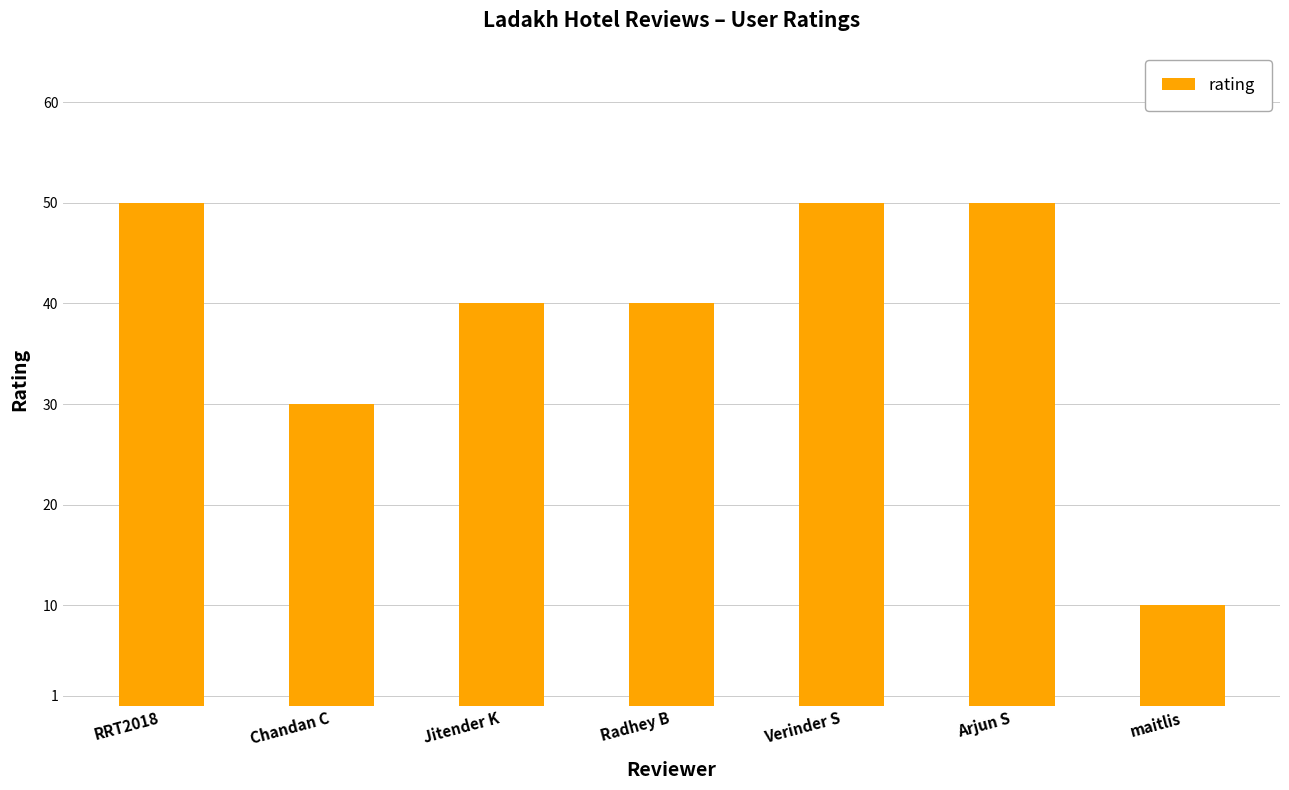

Between Radhey B and Arjun S, which is larger?

Arjun S